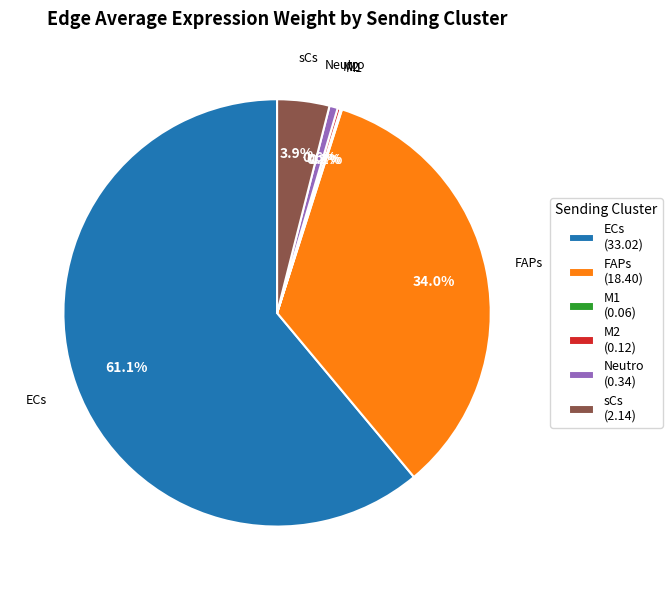

To the nearest percent, what portion does ECs represent?

61%